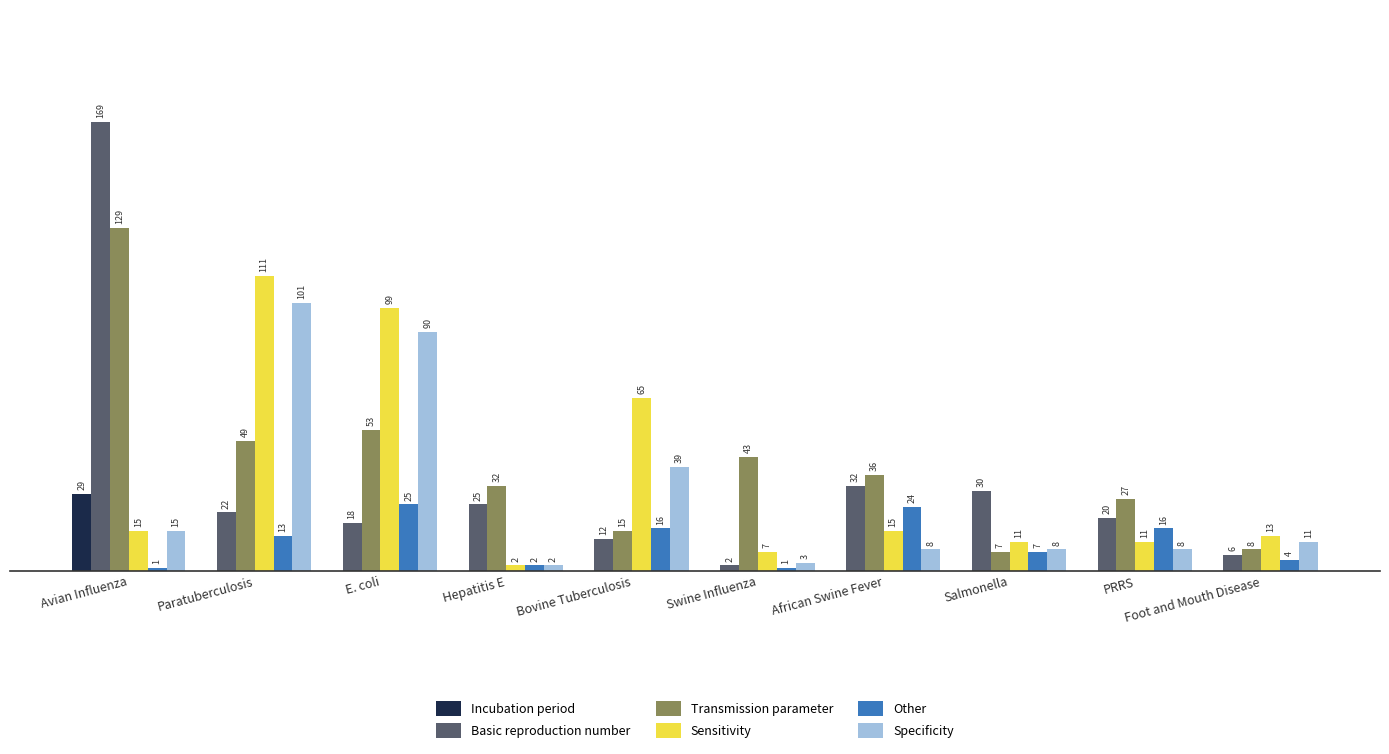

At which label does Specificity reach its peak?

Paratuberculosis